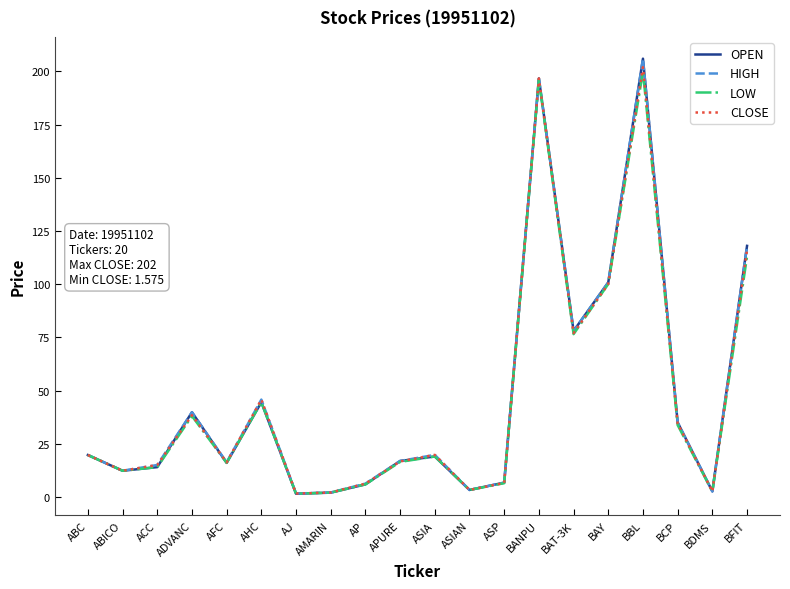

How many categories are shown in the chart?

20